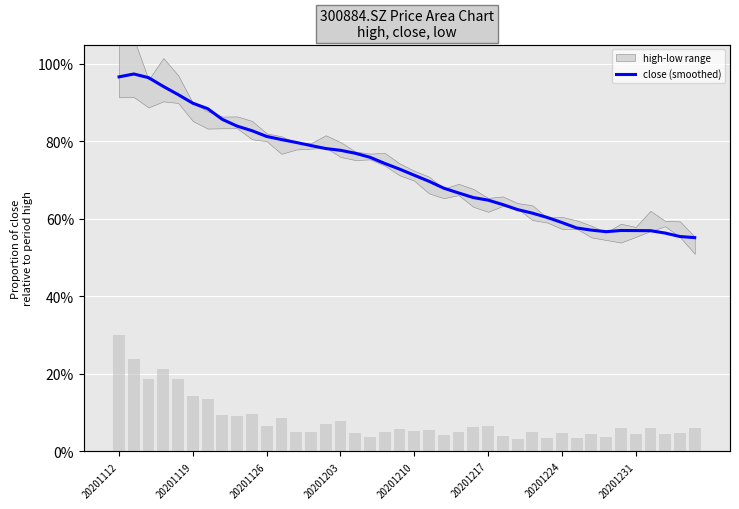

What is the difference between the second highest and second lowest values in the close (smoothed) series?

0.4